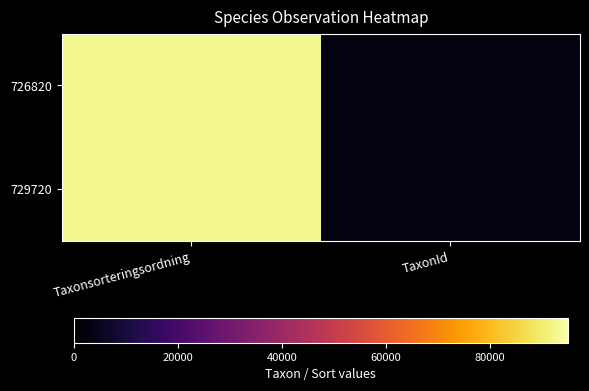

List the series in order of their peak value, highest first.

726820, 729720